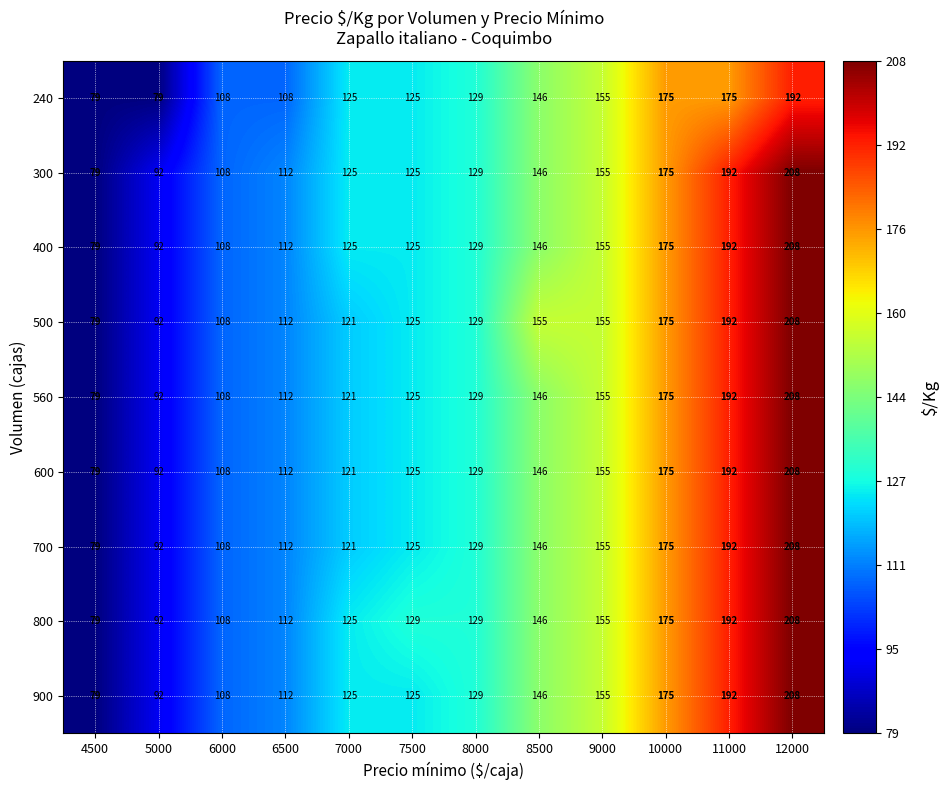

Where is 600 nearest to the value 143?

8500